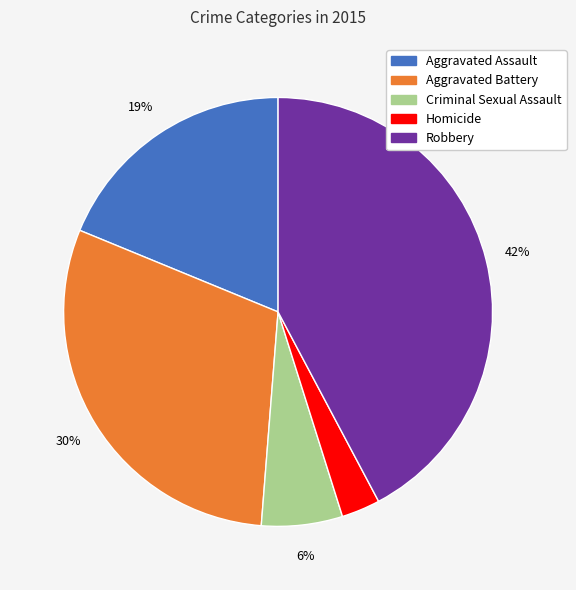

Is there a majority slice in this chart?

No